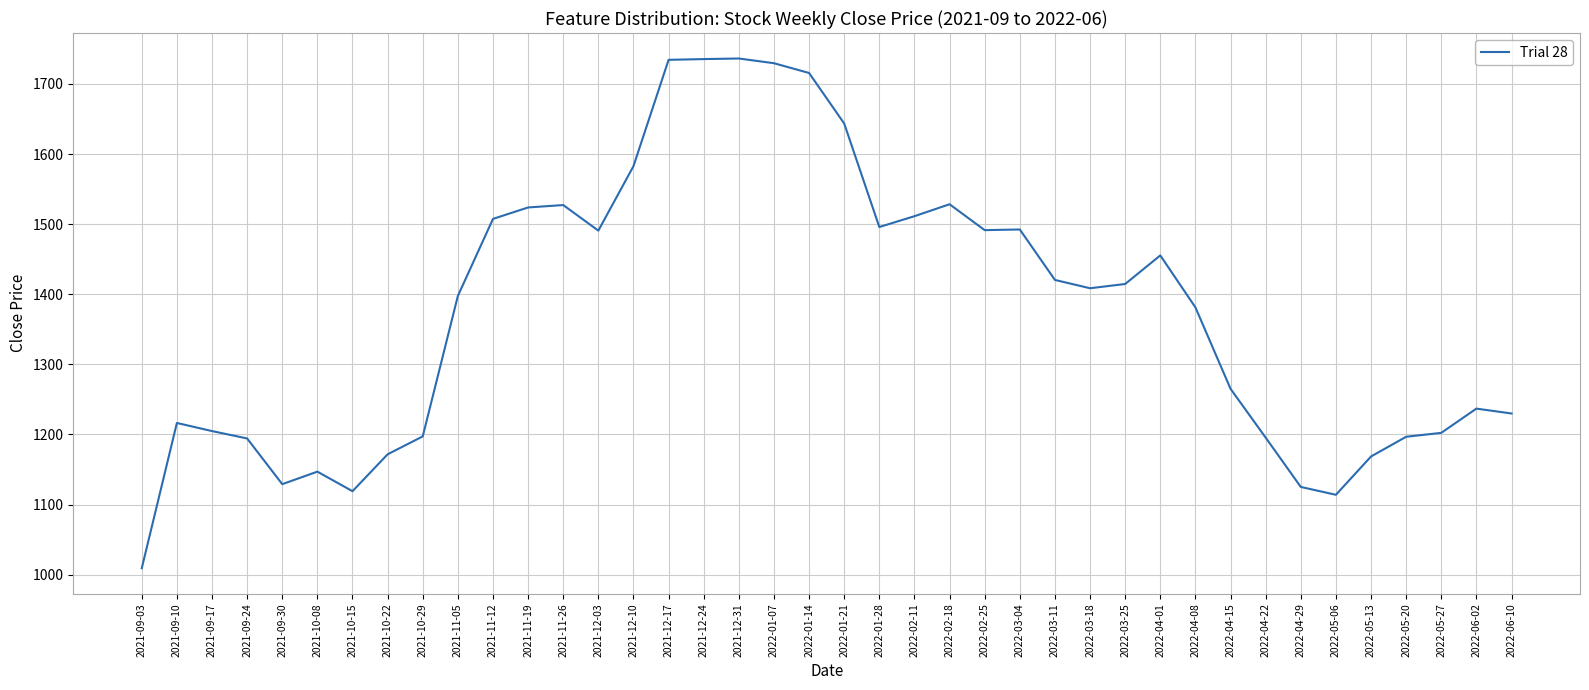

At which label is the value closest to 1372?

2022-04-08